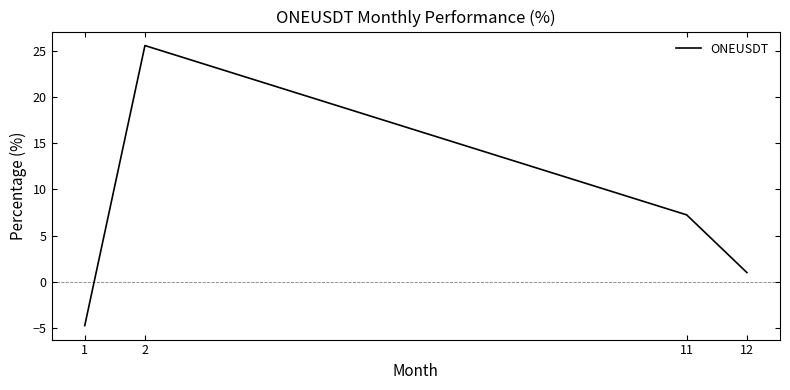

What is the approximate value at 1?

-4.7